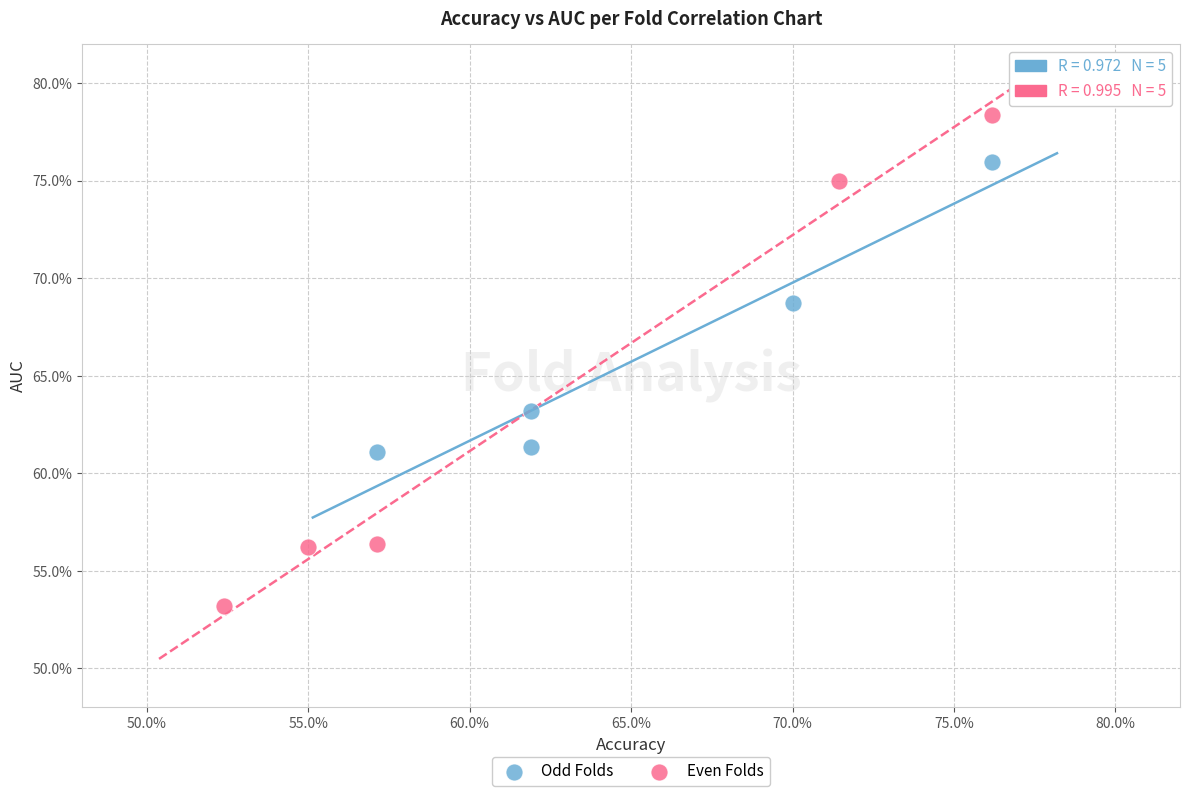

Which series reaches the minimum Y coordinate?

Even Folds